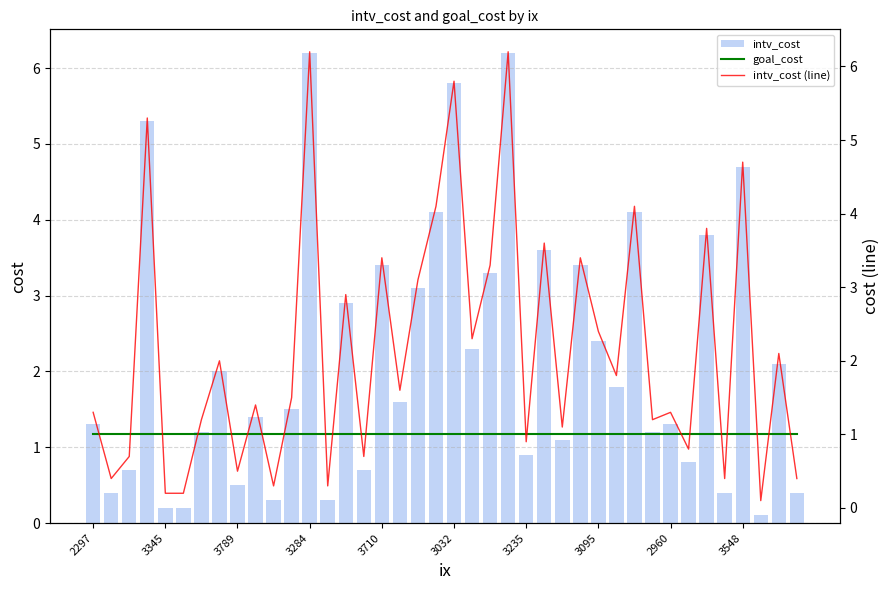

What is the highest value of the intv_cost series?

6.2